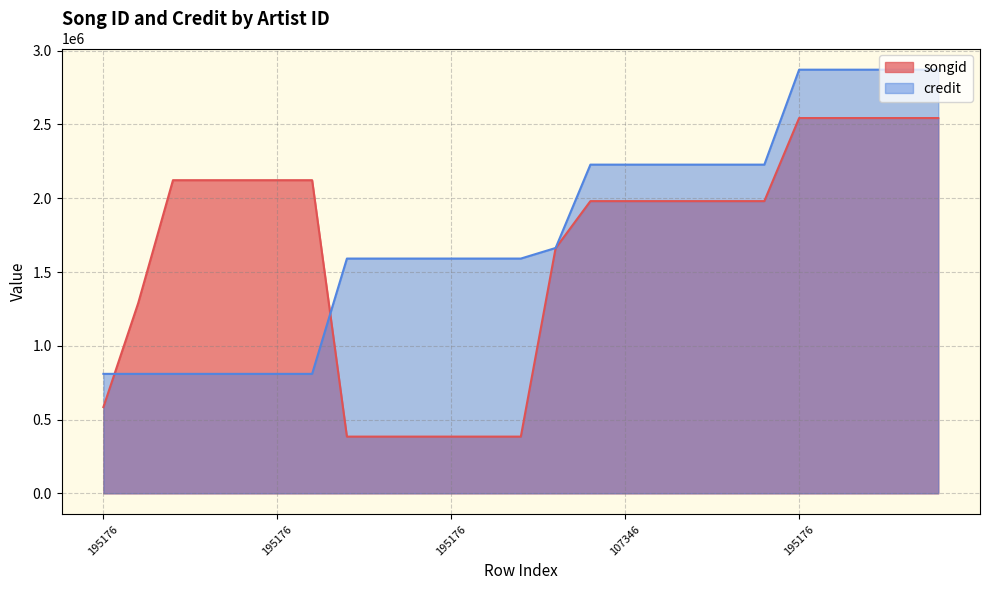

What is the average value of the songid series?

1642135